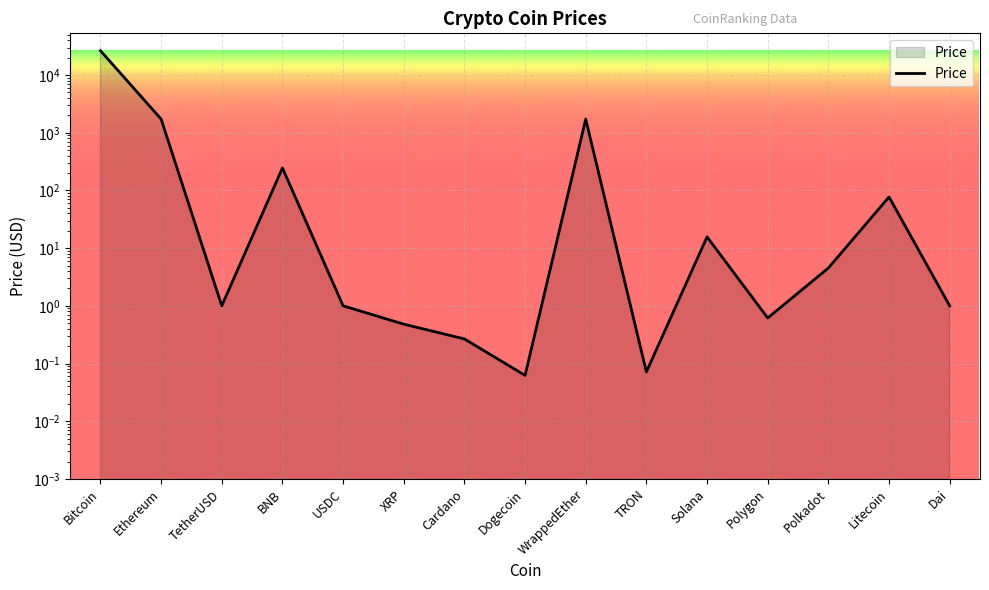

The chart shows a value of 7.2 at Polkadot. True or false?

False